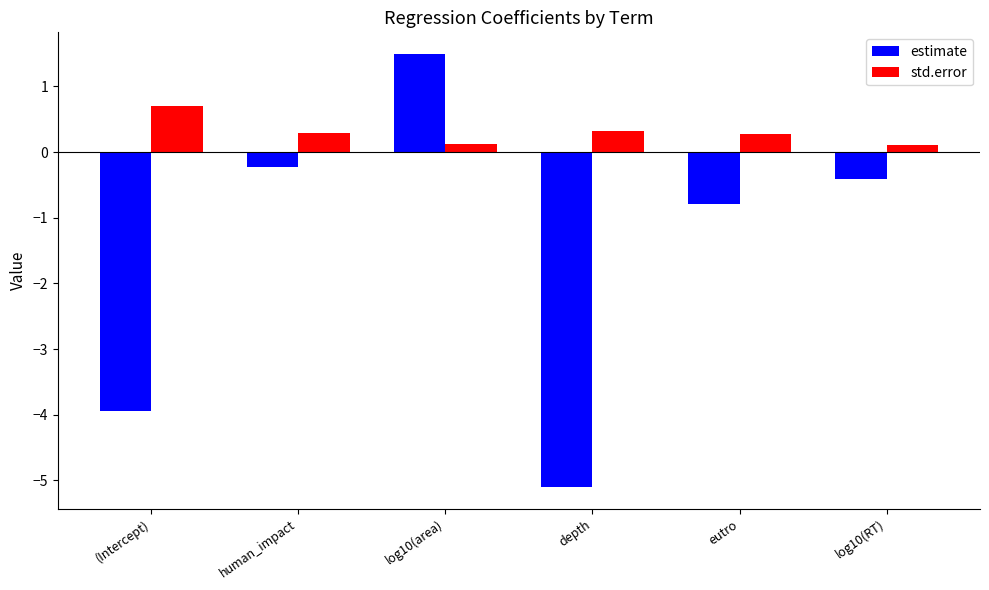

Which series has the widest spread of values?

estimate